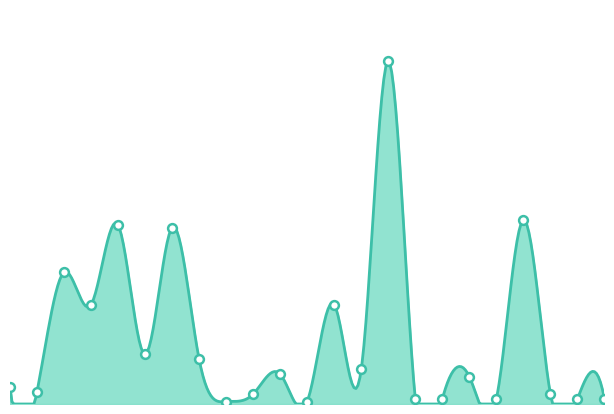

What is the ratio of the value at MET0021 to the value at MET0025?

2.0